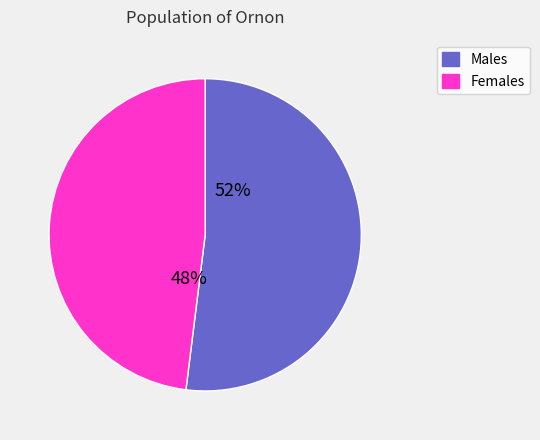

How many segments does this pie chart have?

2